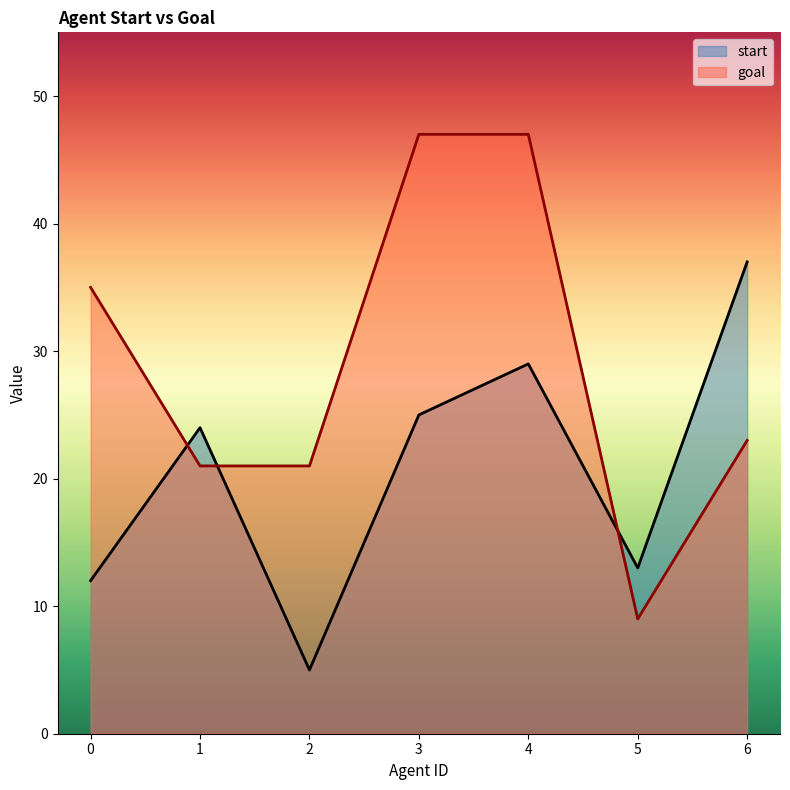

What is the value of the goal point at the 4th from the left?

47